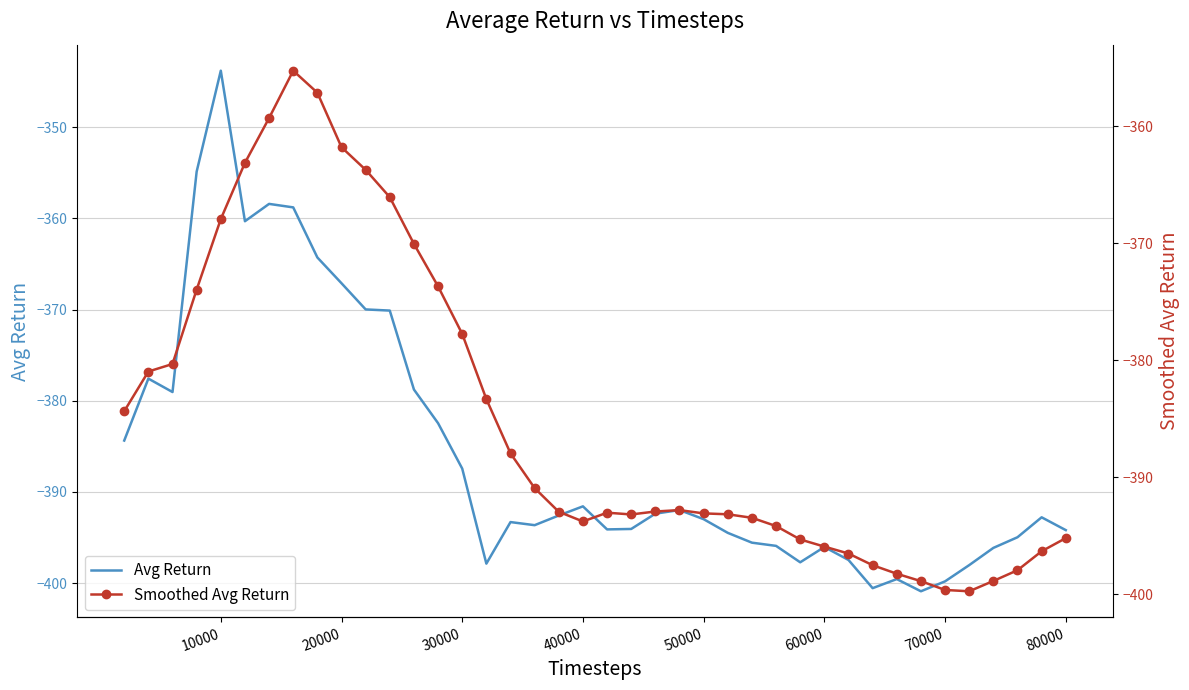

What is the difference between the maximum and minimum values in the Smoothed Avg Return series?

44.5